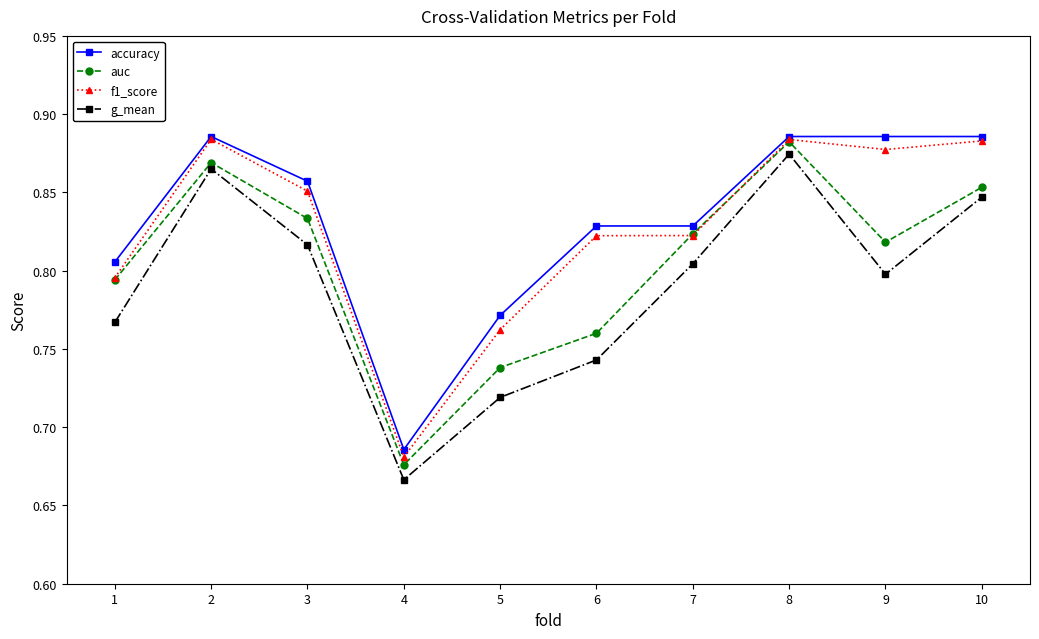

Where is accuracy nearest to the value 0?

4